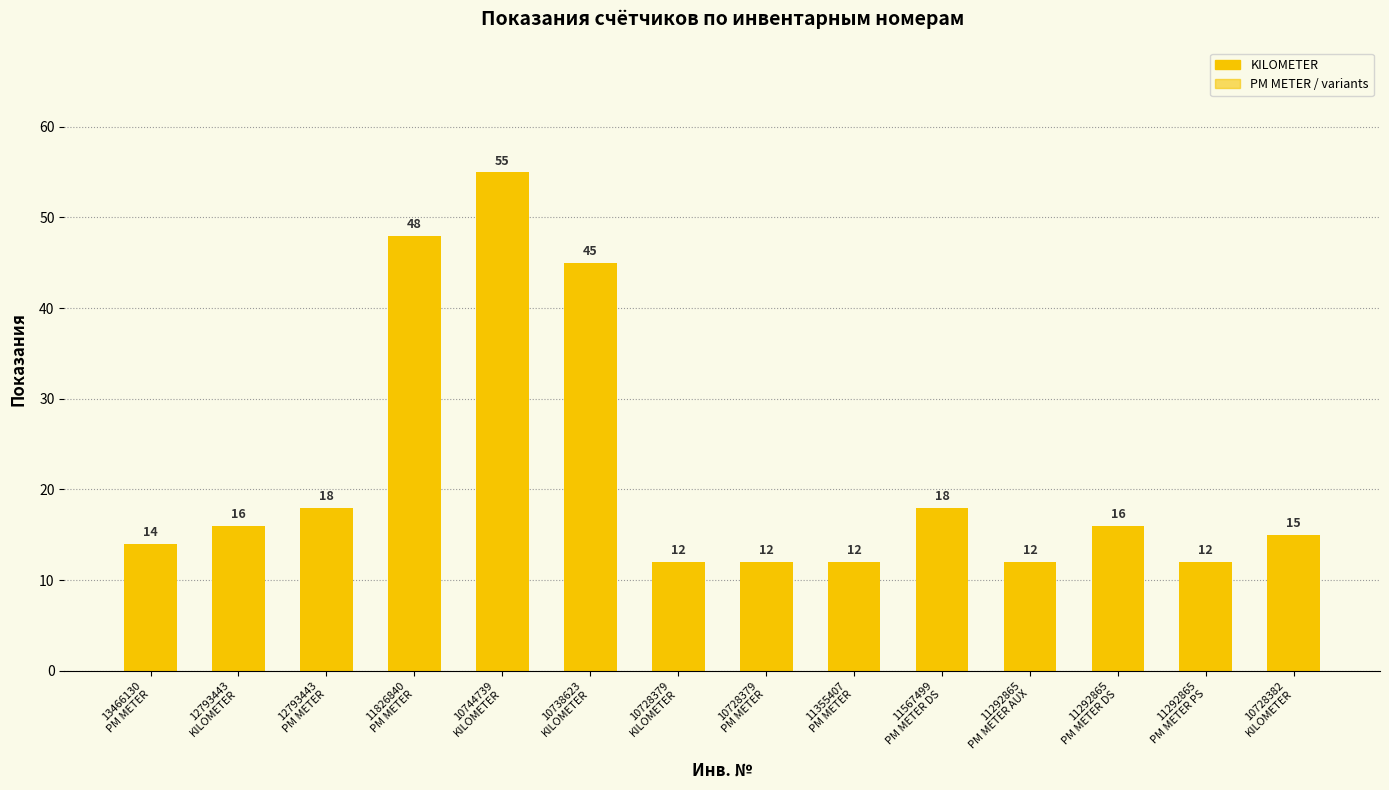

What is the sum of all values?

305